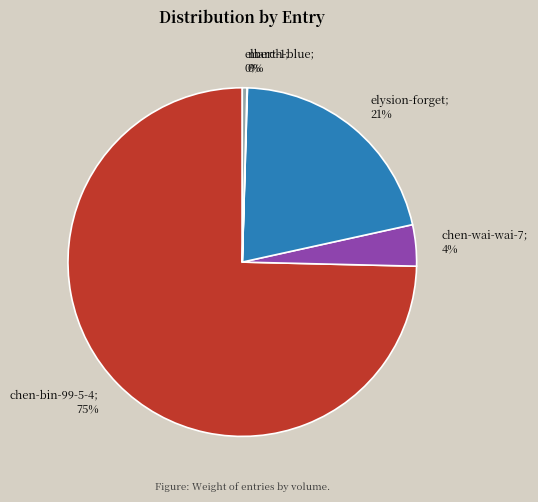

Is there a majority slice in this chart?

Yes